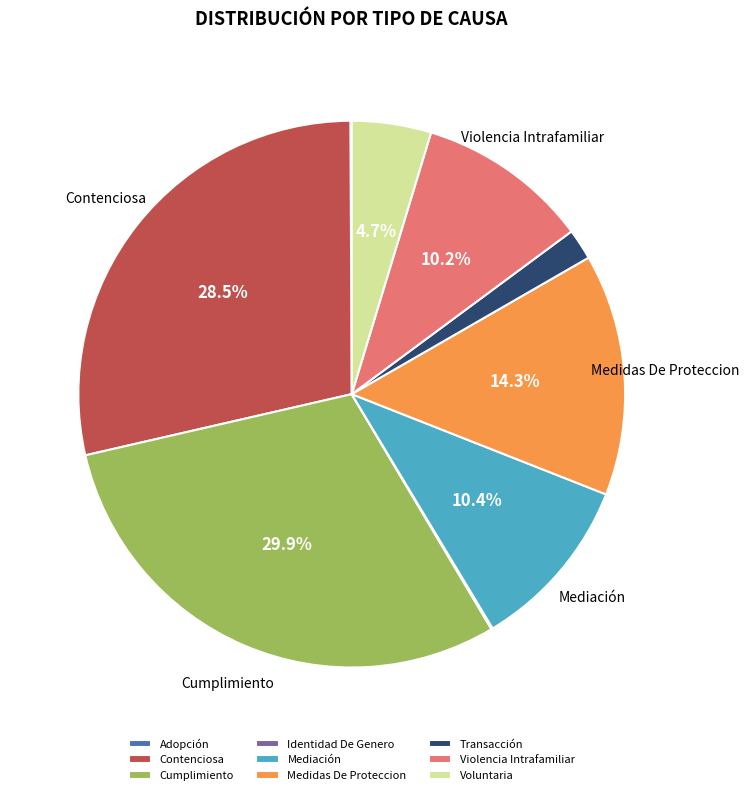

Does Voluntaria represent more than half of the total?

No